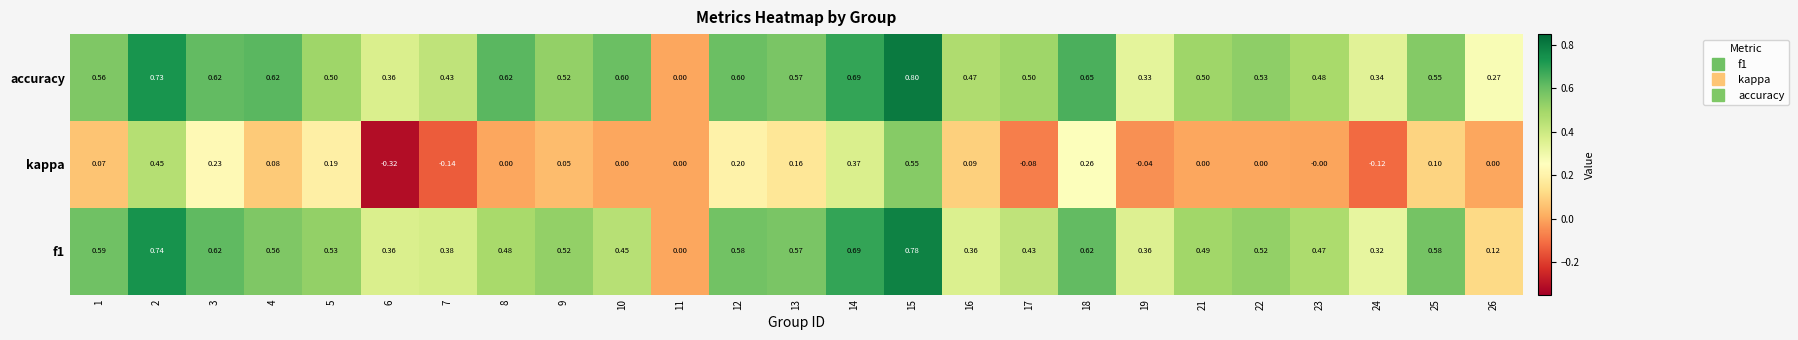

Which series changed the most between 11 and 16?

accuracy